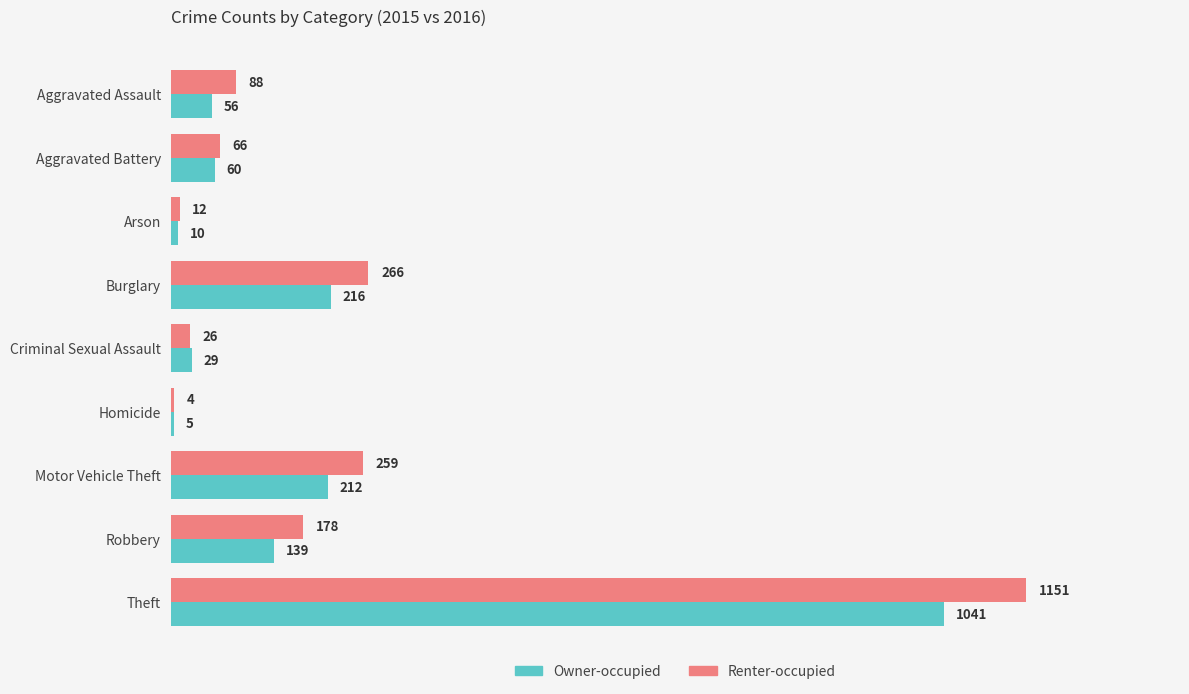

Count the number of data series in this chart.

2